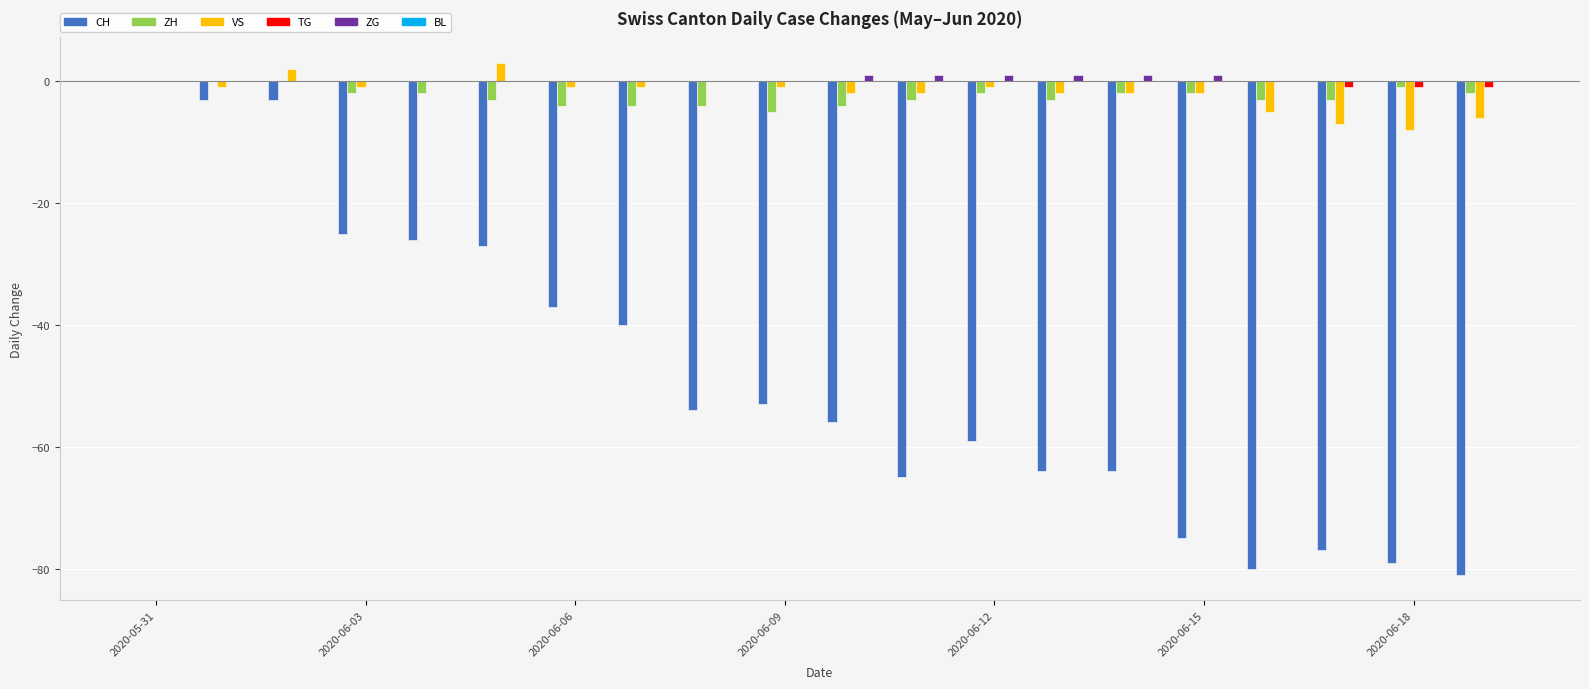

How many data points does each series have?

20